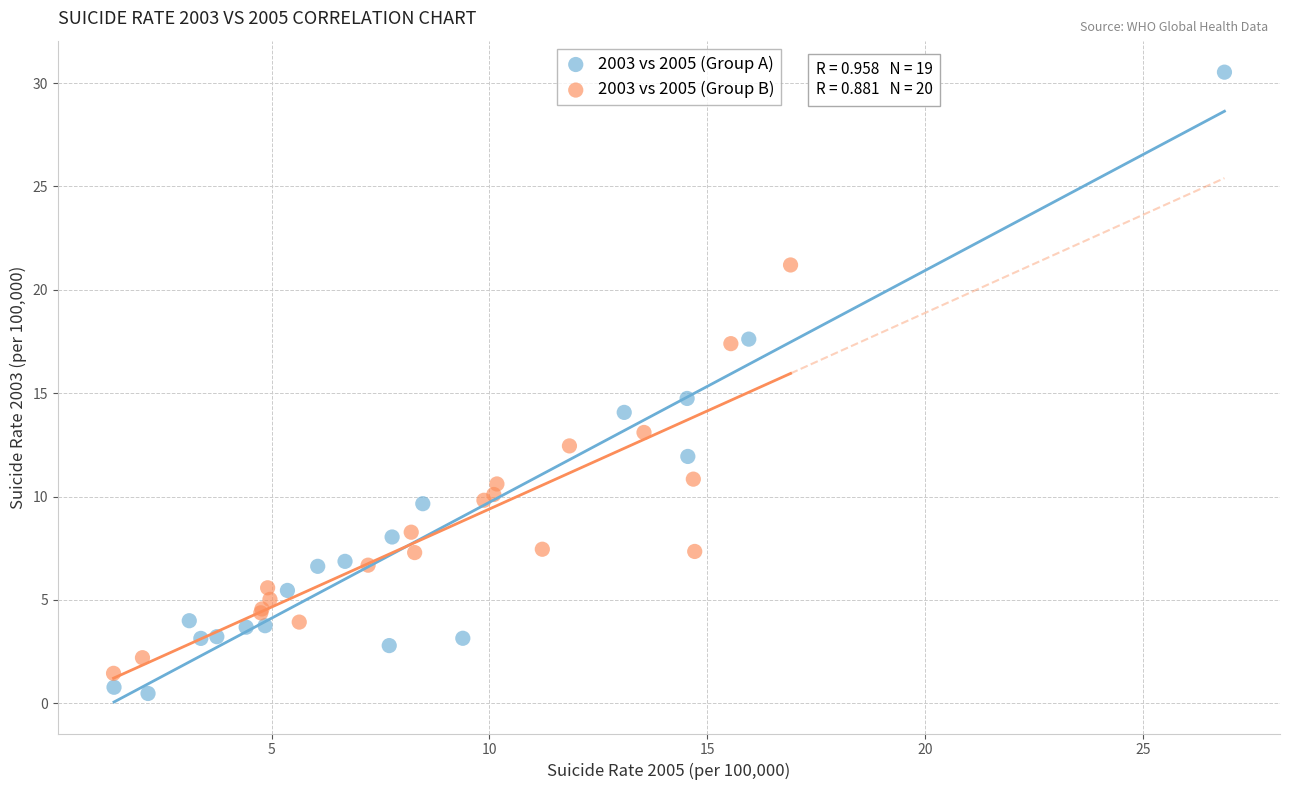

Which series has the largest Y range (max minus min)?

2003 vs 2005 (Group A)